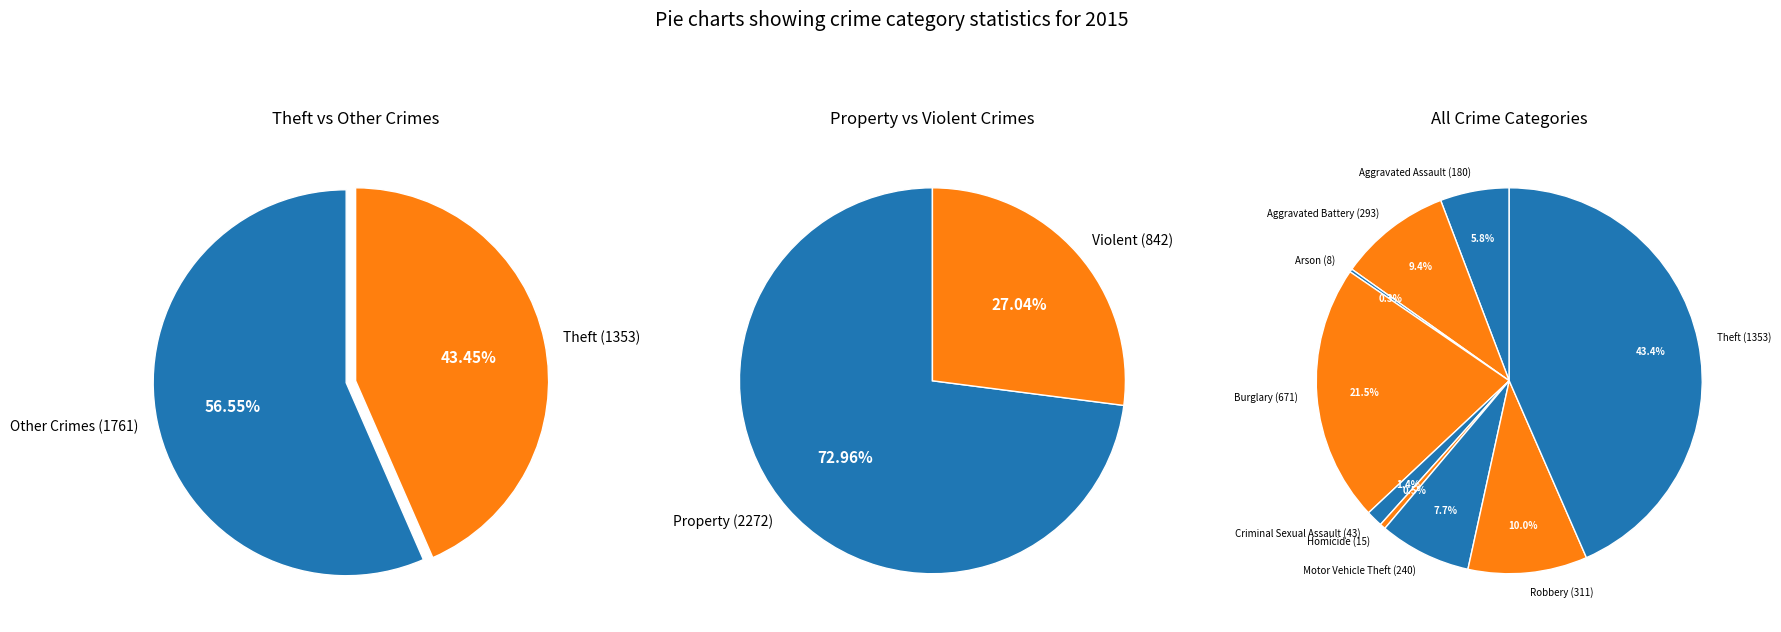

How many slices are in this pie chart?

9